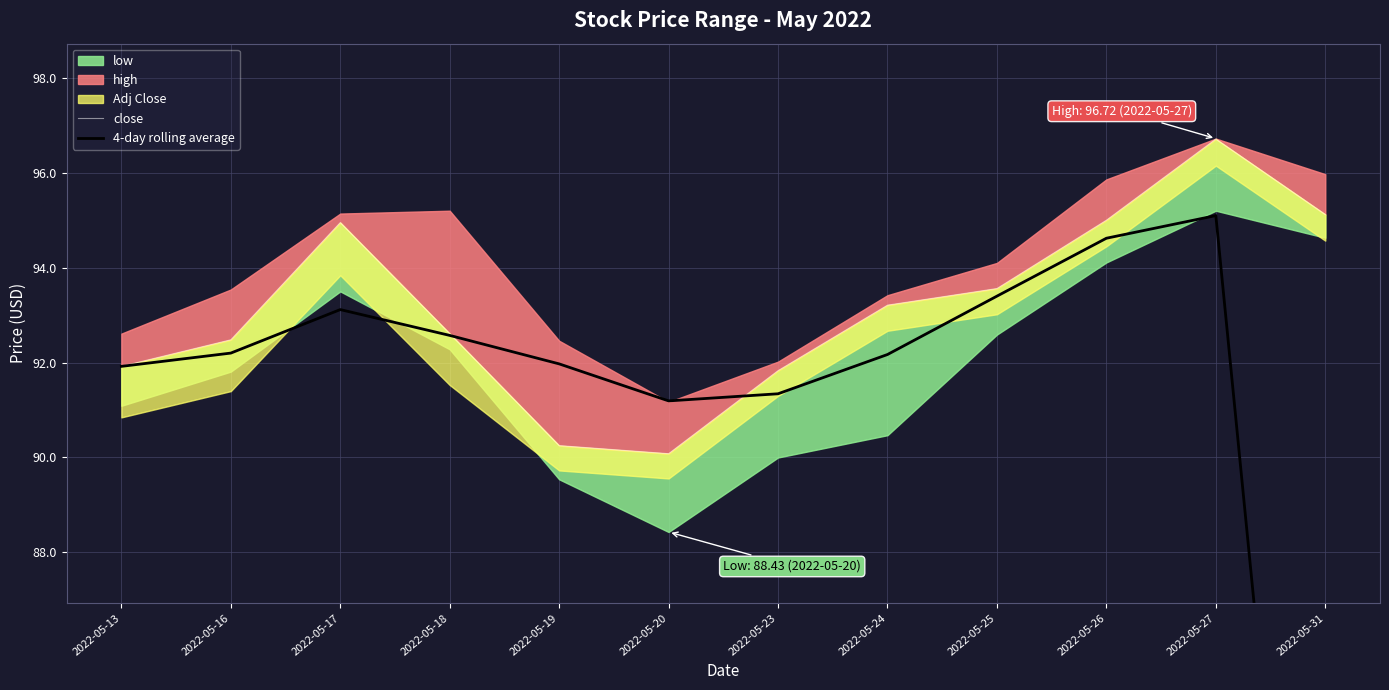

What is the value of the 4-day rolling average point at the 5th from the left?

92.0